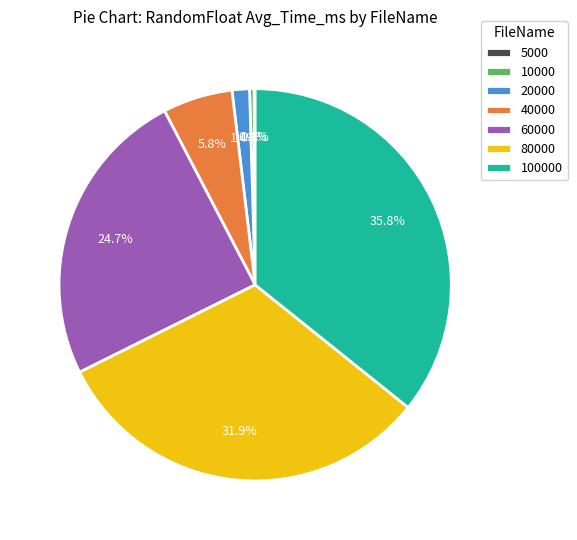

The 60000 slice represents 12% of the pie. True or false?

False